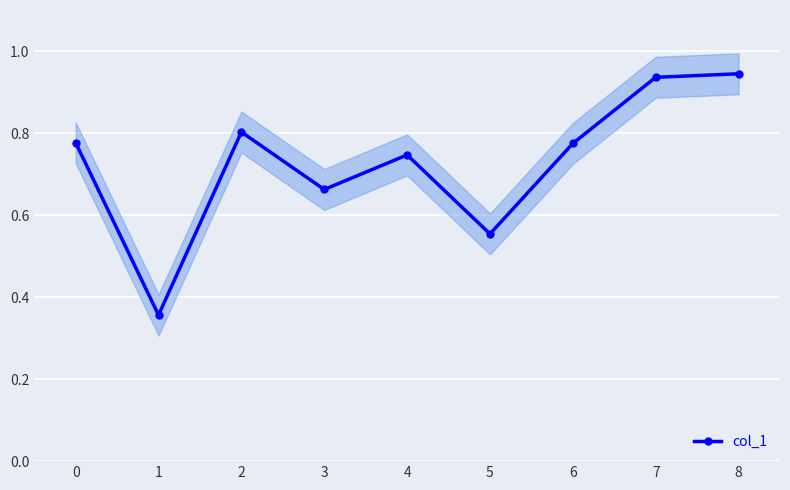

List the labels in order of value, largest first.

8, 7, 2, 0, 6, 4, 3, 5, 1